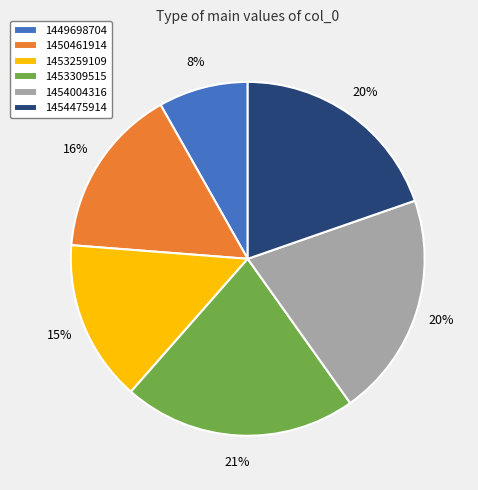

Does 1454004316 represent more than half of the total?

No